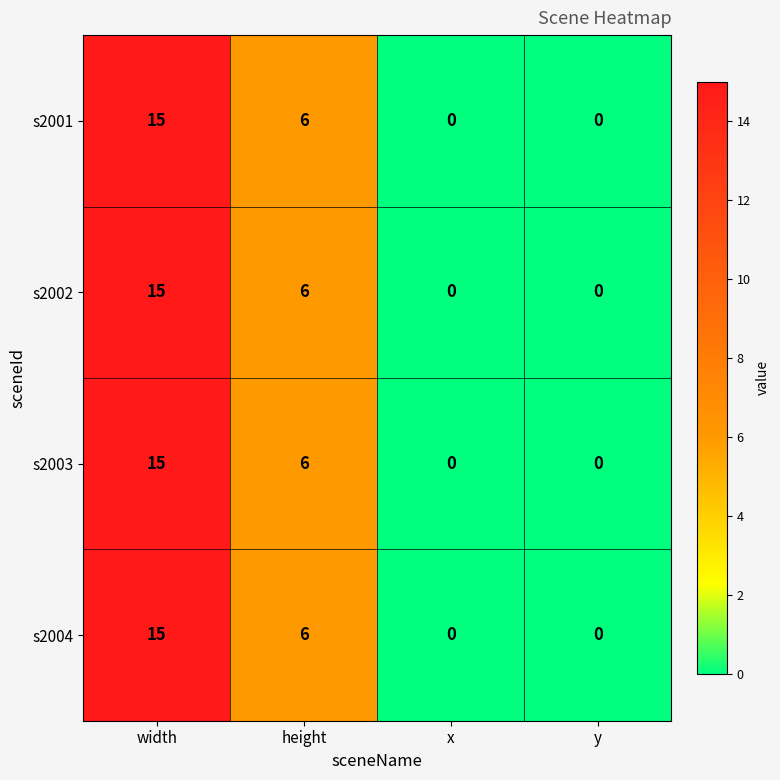

What is the average value of the s2002 series?

5